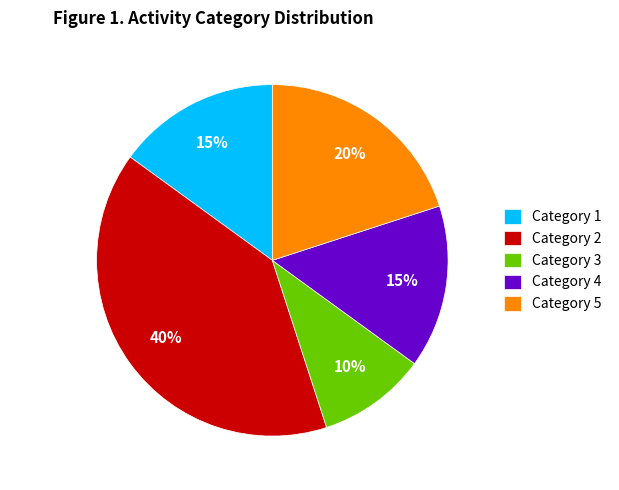

What is the largest slice in the pie chart?

Category 2